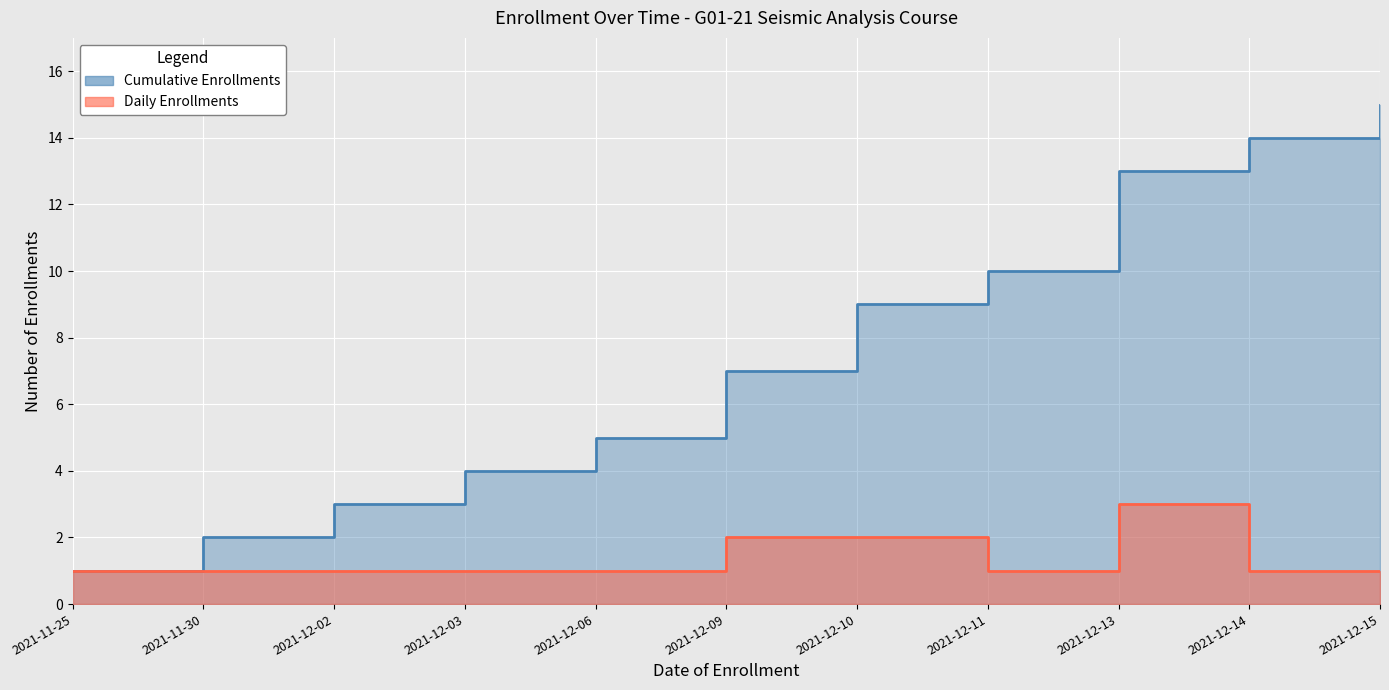

At which label does Daily Enrollments reach its minimum?

2021-11-25